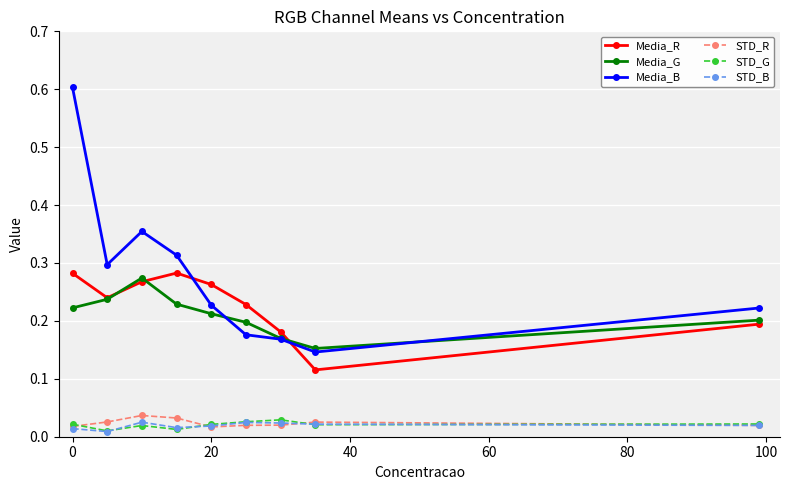

True or false: STD_G has more than 0 points higher than both neighbors.

True